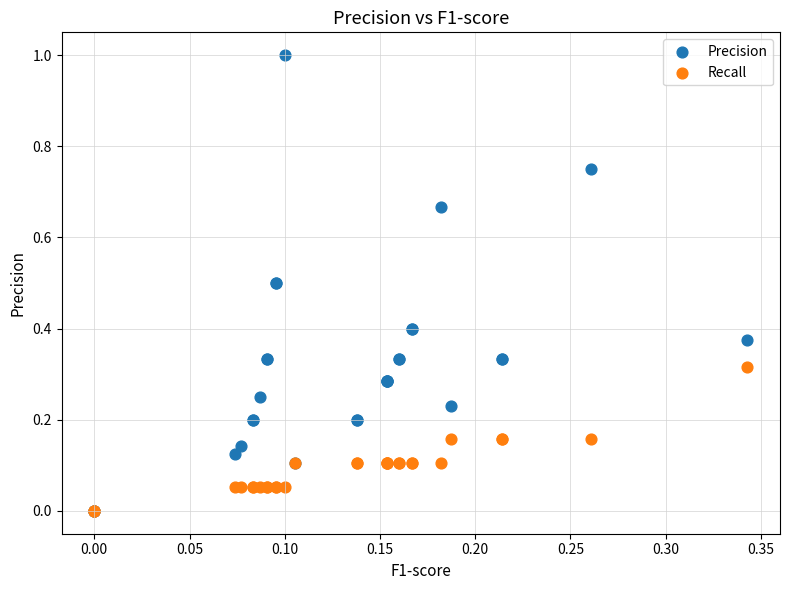

What are all the series names shown in the legend?

Precision, Recall